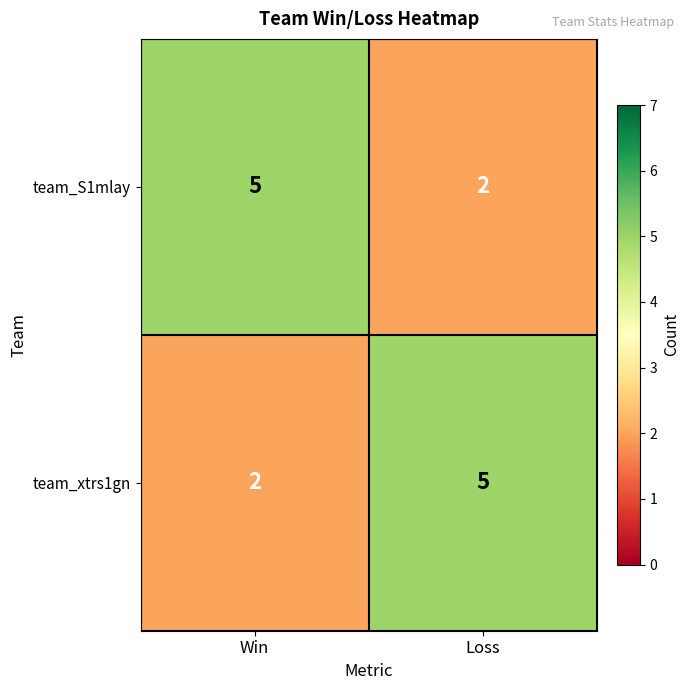

What is the greatest value displayed?

5